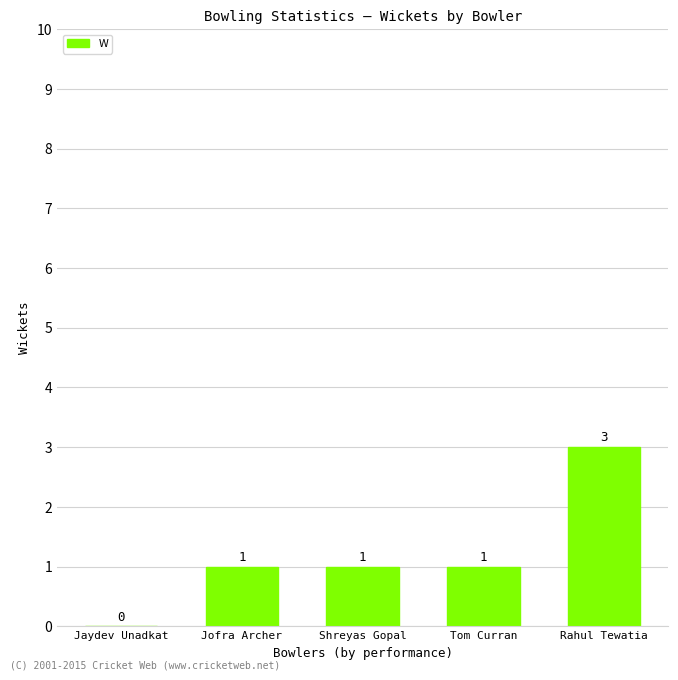

Reading left to right, what are all the values shown in this chart?

0	1	1	1	3